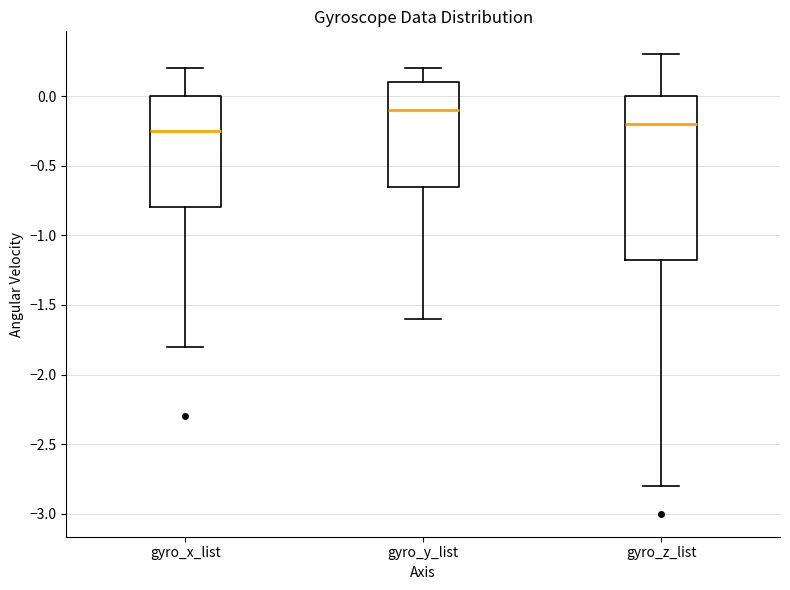

Which box is the tallest, from its lower edge to its upper edge?

gyro_z_list